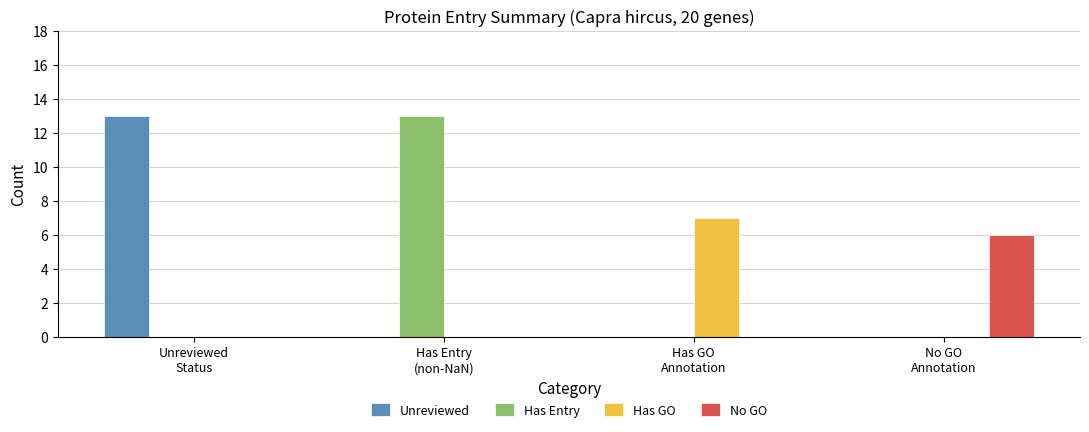

What is the sum of all Has GO values?

7